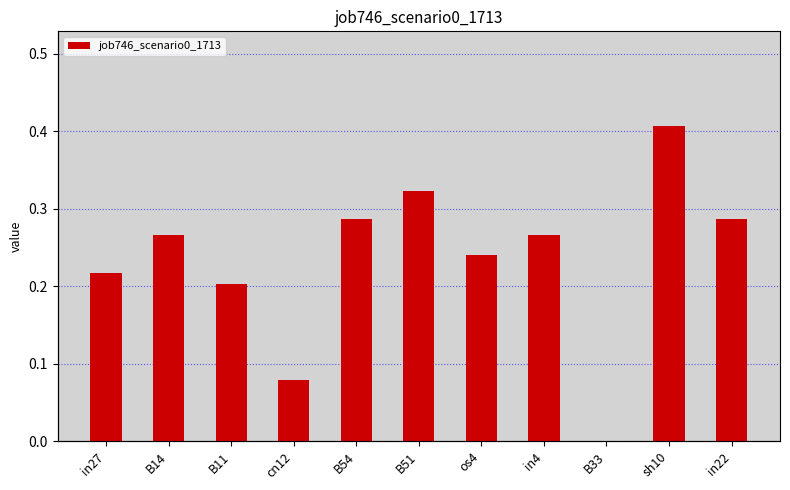

Reading left to right, list all the values displayed in this chart.

in27=0.2	B14=0.3	B11=0.2	cn12=0.1	B54=0.3	B51=0.3	os4=0.2	in4=0.3	B33=0.0	sh10=0.4	in22=0.3